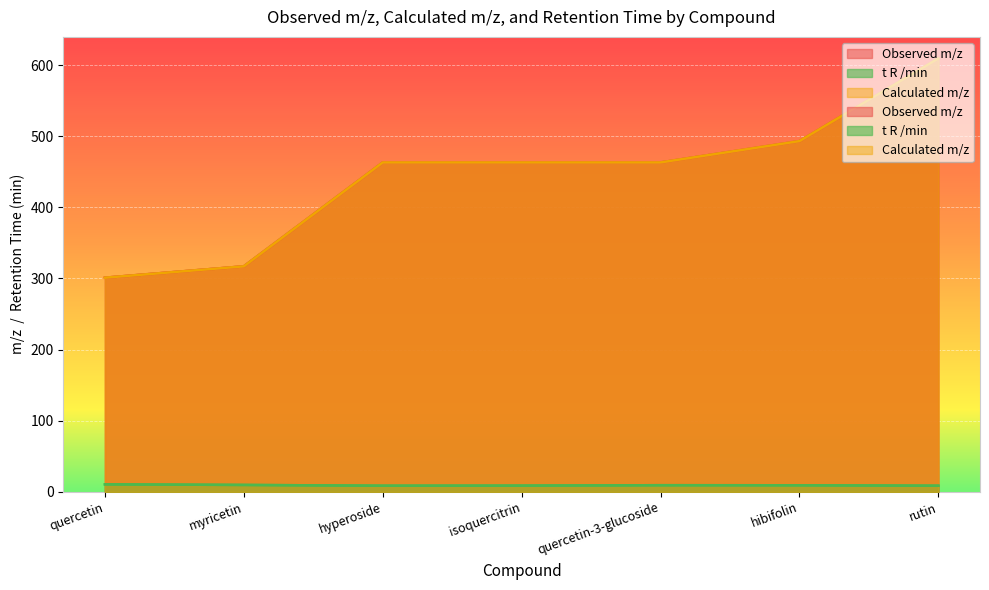

Which series has the largest total across all categories?

Calculated m/z